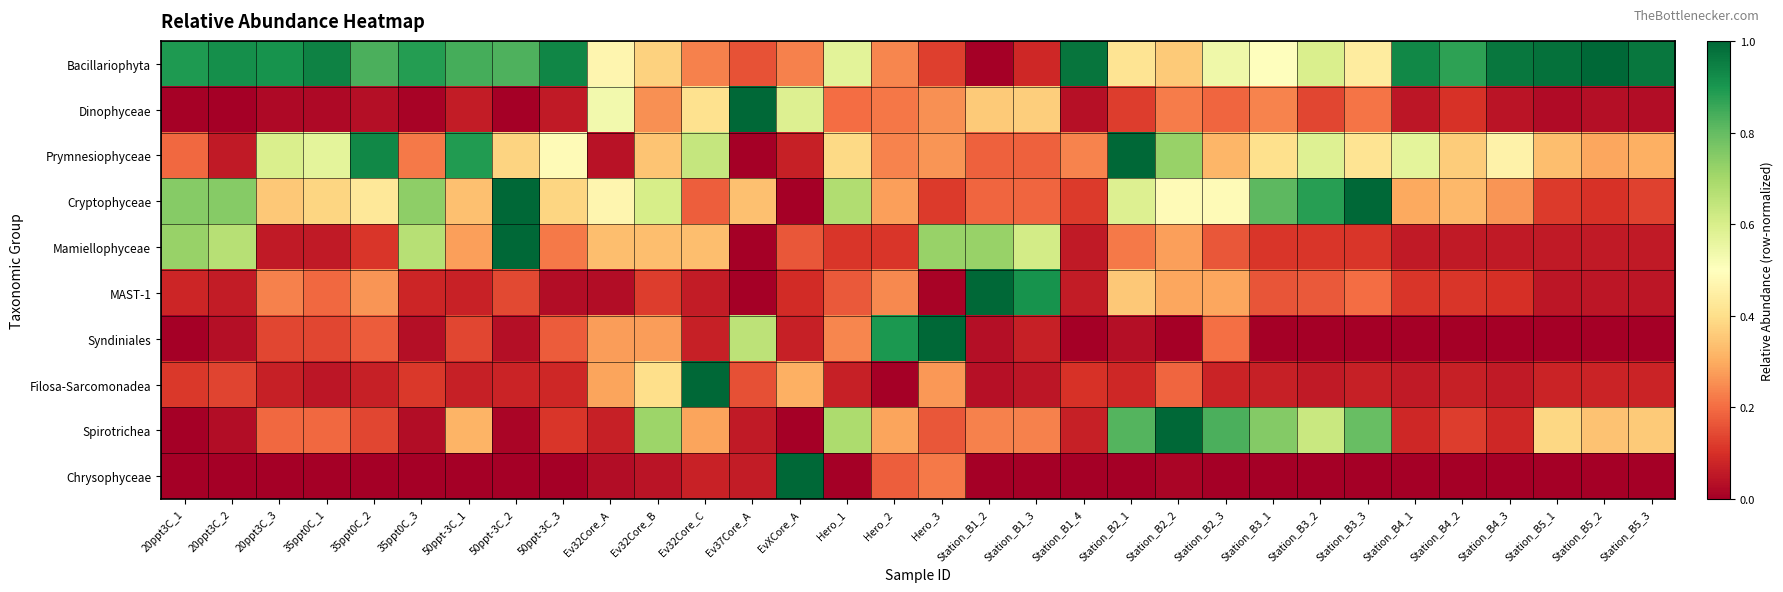

Reading left to right, list all the values displayed in this chart.

Bacillariophyta: 20ppt3C_1=0.9	20ppt3C_2=0.9	20ppt3C_3=0.9	35ppt0C_1=0.9	35ppt0C_2=0.8	35ppt0C_3=0.9	50ppt-3C_1=0.8	50ppt-3C_2=0.8	50ppt-3C_3=0.9	Ev32Core_A=0.5	Ev32Core_B=0.4	Ev32Core_C=0.2	Ev37Core_A=0.2	EvXCore_A=0.2	Hero_1=0.6	Hero_2=0.2	Hero_3=0.1	Station_B1_2=0.0	Station_B1_3=0.1	Station_B1_4=1.0	Station_B2_1=0.4	Station_B2_2=0.4	Station_B2_3=0.5	Station_B3_1=0.5	Station_B3_2=0.6	Station_B3_3=0.4	Station_B4_1=0.9	Station_B4_2=0.9	Station_B4_3=1.0	Station_B5_1=1.0	Station_B5_2=1.0	Station_B5_3=1.0
Dinophyceae: 20ppt3C_1=0.0	20ppt3C_2=0.0	20ppt3C_3=0.0	35ppt0C_1=0.0	35ppt0C_2=0.0	35ppt0C_3=0.0	50ppt-3C_1=0.1	50ppt-3C_2=0.0	50ppt-3C_3=0.1	Ev32Core_A=0.5	Ev32Core_B=0.3	Ev32Core_C=0.4	Ev37Core_A=1.0	EvXCore_A=0.6	Hero_1=0.2	Hero_2=0.2	Hero_3=0.3	Station_B1_2=0.4	Station_B1_3=0.4	Station_B1_4=0.0	Station_B2_1=0.1	Station_B2_2=0.2	Station_B2_3=0.2	Station_B3_1=0.2	Station_B3_2=0.1	Station_B3_3=0.2	Station_B4_1=0.0	Station_B4_2=0.1	Station_B4_3=0.0	Station_B5_1=0.0	Station_B5_2=0.0	Station_B5_3=0.0
Prymnesiophyceae: 20ppt3C_1=0.2	20ppt3C_2=0.1	20ppt3C_3=0.6	35ppt0C_1=0.6	35ppt0C_2=0.9	35ppt0C_3=0.2	50ppt-3C_1=0.9	50ppt-3C_2=0.4	50ppt-3C_3=0.5	Ev32Core_A=0.0	Ev32Core_B=0.3	Ev32Core_C=0.6	Ev37Core_A=0.0	EvXCore_A=0.1	Hero_1=0.4	Hero_2=0.2	Hero_3=0.3	Station_B1_2=0.2	Station_B1_3=0.2	Station_B1_4=0.2	Station_B2_1=1.0	Station_B2_2=0.7	Station_B2_3=0.3	Station_B3_1=0.4	Station_B3_2=0.6	Station_B3_3=0.4	Station_B4_1=0.6	Station_B4_2=0.4	Station_B4_3=0.5	Station_B5_1=0.3	Station_B5_2=0.3	Station_B5_3=0.3
Cryptophyceae: 20ppt3C_1=0.7	20ppt3C_2=0.7	20ppt3C_3=0.4	35ppt0C_1=0.4	35ppt0C_2=0.4	35ppt0C_3=0.7	50ppt-3C_1=0.3	50ppt-3C_2=1.0	50ppt-3C_3=0.4	Ev32Core_A=0.5	Ev32Core_B=0.6	Ev32Core_C=0.2	Ev37Core_A=0.3	EvXCore_A=0.0	Hero_1=0.7	Hero_2=0.3	Hero_3=0.1	Station_B1_2=0.2	Station_B1_3=0.2	Station_B1_4=0.1	Station_B2_1=0.6	Station_B2_2=0.5	Station_B2_3=0.5	Station_B3_1=0.8	Station_B3_2=0.9	Station_B3_3=1.0	Station_B4_1=0.3	Station_B4_2=0.3	Station_B4_3=0.3	Station_B5_1=0.1	Station_B5_2=0.1	Station_B5_3=0.1
Mamiellophyceae: 20ppt3C_1=0.7	20ppt3C_2=0.7	20ppt3C_3=0.1	35ppt0C_1=0.1	35ppt0C_2=0.1	35ppt0C_3=0.7	50ppt-3C_1=0.3	50ppt-3C_2=1.0	50ppt-3C_3=0.2	Ev32Core_A=0.3	Ev32Core_B=0.3	Ev32Core_C=0.3	Ev37Core_A=0.0	EvXCore_A=0.2	Hero_1=0.1	Hero_2=0.1	Hero_3=0.7	Station_B1_2=0.7	Station_B1_3=0.6	Station_B1_4=0.1	Station_B2_1=0.2	Station_B2_2=0.3	Station_B2_3=0.2	Station_B3_1=0.1	Station_B3_2=0.1	Station_B3_3=0.1	Station_B4_1=0.1	Station_B4_2=0.1	Station_B4_3=0.1	Station_B5_1=0.1	Station_B5_2=0.1	Station_B5_3=0.1
MAST-1: 20ppt3C_1=0.1	20ppt3C_2=0.1	20ppt3C_3=0.2	35ppt0C_1=0.2	35ppt0C_2=0.3	35ppt0C_3=0.1	50ppt-3C_1=0.1	50ppt-3C_2=0.1	50ppt-3C_3=0.0	Ev32Core_A=0.0	Ev32Core_B=0.1	Ev32Core_C=0.1	Ev37Core_A=0.0	EvXCore_A=0.1	Hero_1=0.2	Hero_2=0.2	Hero_3=0.0	Station_B1_2=1.0	Station_B1_3=0.9	Station_B1_4=0.1	Station_B2_1=0.4	Station_B2_2=0.3	Station_B2_3=0.3	Station_B3_1=0.2	Station_B3_2=0.2	Station_B3_3=0.2	Station_B4_1=0.1	Station_B4_2=0.1	Station_B4_3=0.1	Station_B5_1=0.1	Station_B5_2=0.1	Station_B5_3=0.1
Syndiniales: 20ppt3C_1=0.0	20ppt3C_2=0.0	20ppt3C_3=0.1	35ppt0C_1=0.1	35ppt0C_2=0.2	35ppt0C_3=0.0	50ppt-3C_1=0.1	50ppt-3C_2=0.0	50ppt-3C_3=0.2	Ev32Core_A=0.3	Ev32Core_B=0.3	Ev32Core_C=0.1	Ev37Core_A=0.7	EvXCore_A=0.1	Hero_1=0.2	Hero_2=0.9	Hero_3=1.0	Station_B1_2=0.0	Station_B1_3=0.1	Station_B1_4=0.0	Station_B2_1=0.0	Station_B2_2=0.0	Station_B2_3=0.2	Station_B3_1=0.0	Station_B3_2=0.0	Station_B3_3=0.0	Station_B4_1=0.0	Station_B4_2=0.0	Station_B4_3=0.0	Station_B5_1=0.0	Station_B5_2=0.0	Station_B5_3=0.0
Filosa-Sarcomonadea: 20ppt3C_1=0.1	20ppt3C_2=0.1	20ppt3C_3=0.1	35ppt0C_1=0.0	35ppt0C_2=0.1	35ppt0C_3=0.1	50ppt-3C_1=0.1	50ppt-3C_2=0.1	50ppt-3C_3=0.1	Ev32Core_A=0.3	Ev32Core_B=0.4	Ev32Core_C=1.0	Ev37Core_A=0.2	EvXCore_A=0.3	Hero_1=0.1	Hero_2=0.0	Hero_3=0.3	Station_B1_2=0.0	Station_B1_3=0.0	Station_B1_4=0.1	Station_B2_1=0.1	Station_B2_2=0.2	Station_B2_3=0.1	Station_B3_1=0.1	Station_B3_2=0.1	Station_B3_3=0.1	Station_B4_1=0.1	Station_B4_2=0.1	Station_B4_3=0.1	Station_B5_1=0.1	Station_B5_2=0.1	Station_B5_3=0.1
Spirotrichea: 20ppt3C_1=0.0	20ppt3C_2=0.0	20ppt3C_3=0.2	35ppt0C_1=0.2	35ppt0C_2=0.1	35ppt0C_3=0.0	50ppt-3C_1=0.3	50ppt-3C_2=0.0	50ppt-3C_3=0.1	Ev32Core_A=0.1	Ev32Core_B=0.7	Ev32Core_C=0.3	Ev37Core_A=0.1	EvXCore_A=0.0	Hero_1=0.7	Hero_2=0.3	Hero_3=0.2	Station_B1_2=0.2	Station_B1_3=0.2	Station_B1_4=0.1	Station_B2_1=0.8	Station_B2_2=1.0	Station_B2_3=0.8	Station_B3_1=0.8	Station_B3_2=0.6	Station_B3_3=0.8	Station_B4_1=0.1	Station_B4_2=0.1	Station_B4_3=0.1	Station_B5_1=0.4	Station_B5_2=0.3	Station_B5_3=0.4
Chrysophyceae: 20ppt3C_1=0.0	20ppt3C_2=0.0	20ppt3C_3=0.0	35ppt0C_1=0.0	35ppt0C_2=0.0	35ppt0C_3=0.0	50ppt-3C_1=0.0	50ppt-3C_2=0.0	50ppt-3C_3=0.0	Ev32Core_A=0.0	Ev32Core_B=0.0	Ev32Core_C=0.1	Ev37Core_A=0.1	EvXCore_A=1.0	Hero_1=0.0	Hero_2=0.2	Hero_3=0.2	Station_B1_2=0.0	Station_B1_3=0.0	Station_B1_4=0.0	Station_B2_1=0.0	Station_B2_2=0.0	Station_B2_3=0.0	Station_B3_1=0.0	Station_B3_2=0.0	Station_B3_3=0.0	Station_B4_1=0.0	Station_B4_2=0.0	Station_B4_3=0.0	Station_B5_1=0.0	Station_B5_2=0.0	Station_B5_3=0.0